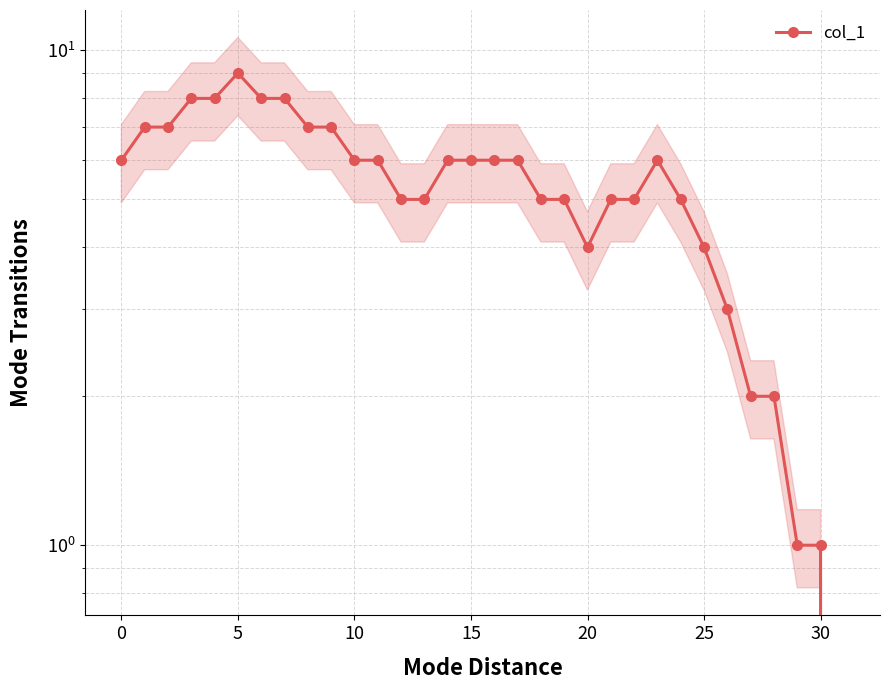

True or false: the data shows 4 at 0.

False